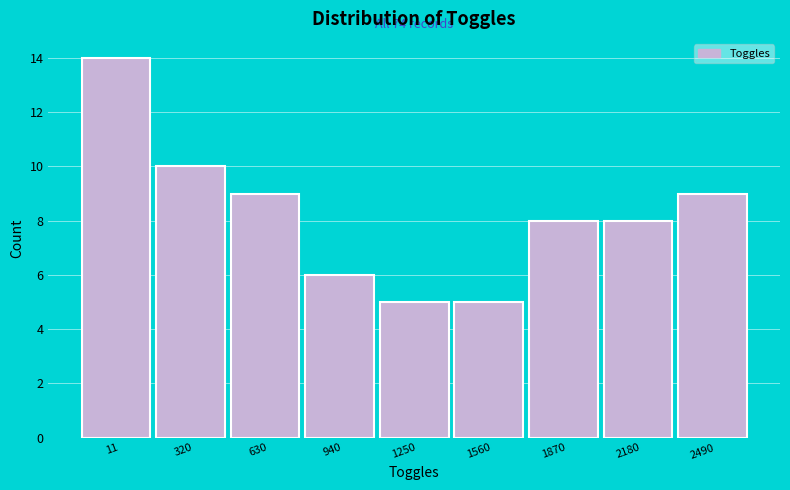

Reading right to left, what are all the values shown in this chart?

2490=9	2180=8	1870=8	1560=5	1250=5	940=6	630=9	320=10	11=14